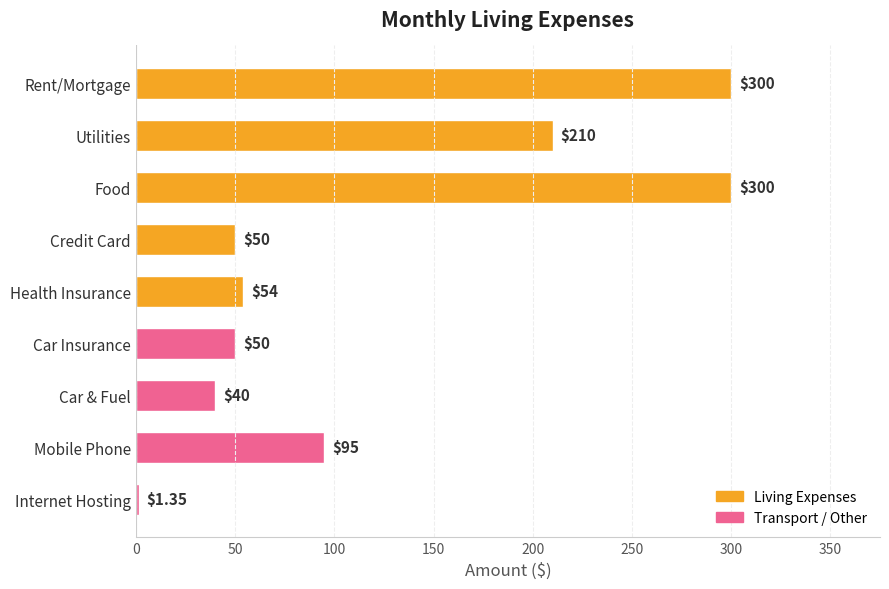

What is the difference between the values at Food and Credit Card?

250.0